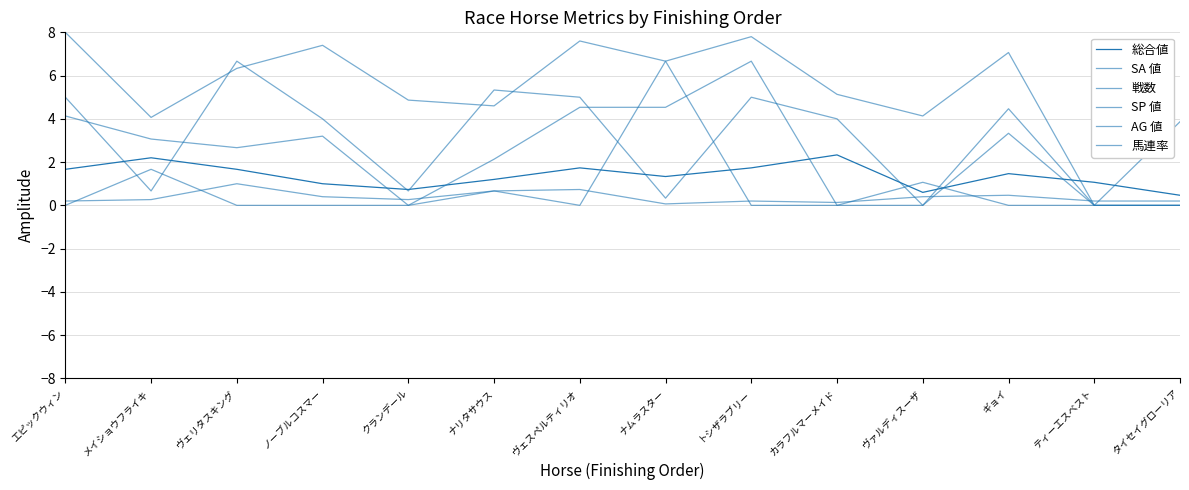

At which label does SP 値 reach its minimum?

ヴァルディスーザ